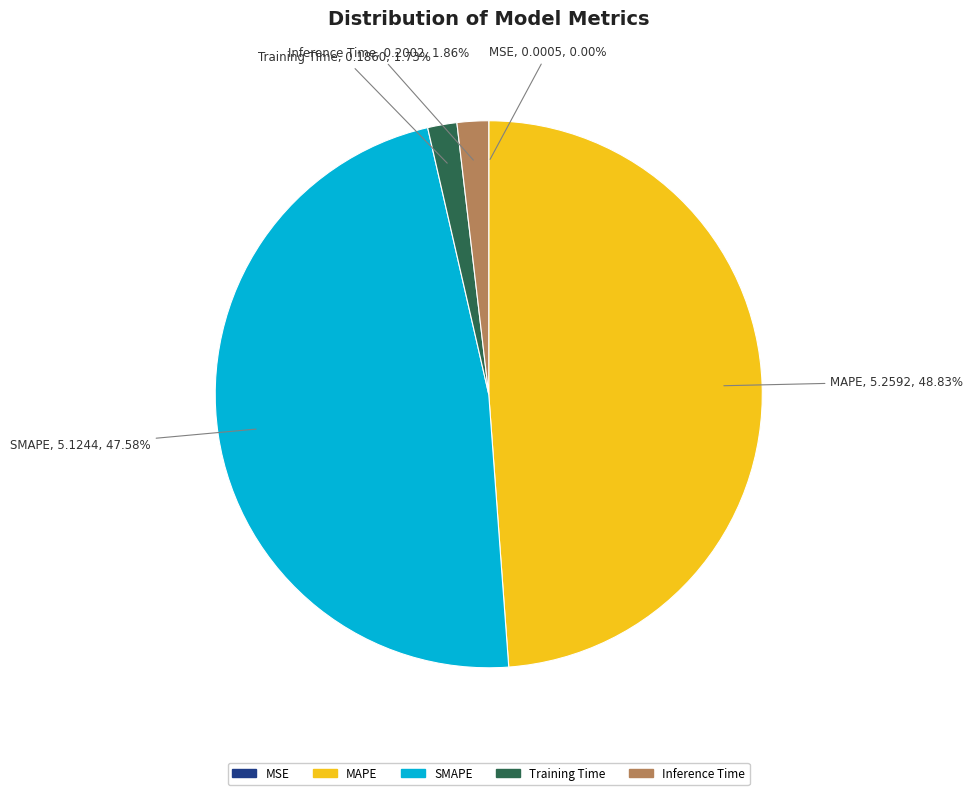

To the nearest percent, what is the difference between the largest and smallest slice percentages?

49%